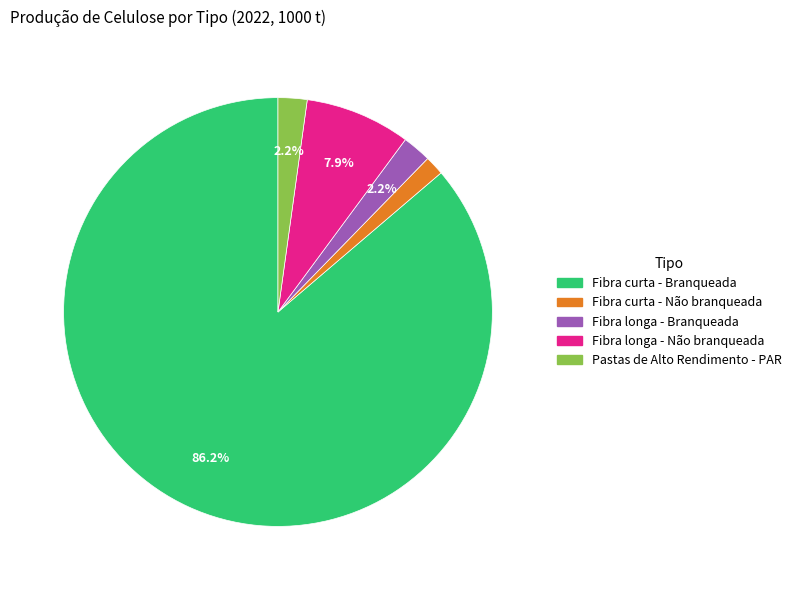

Does Fibra longa - Branqueada represent more than half of the total?

No